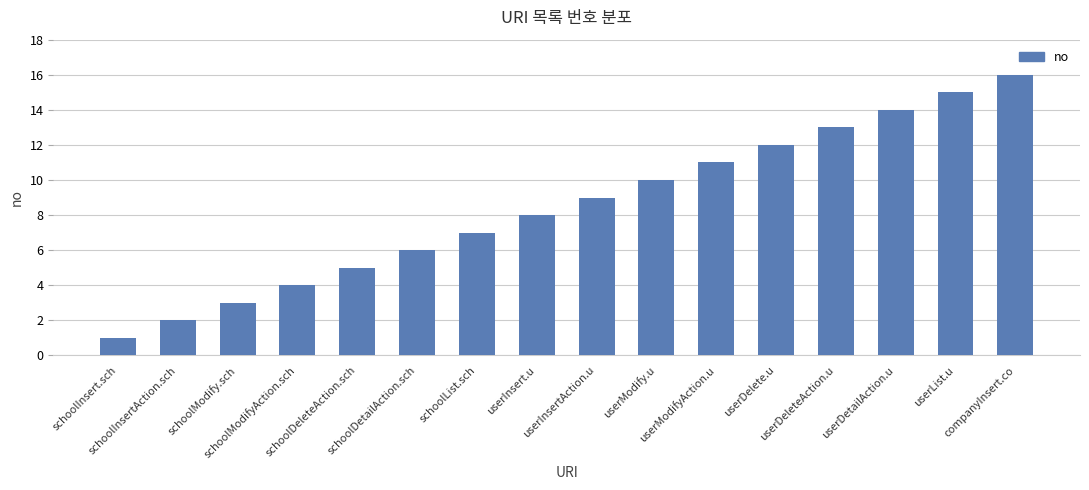

What is the greatest value displayed?

16